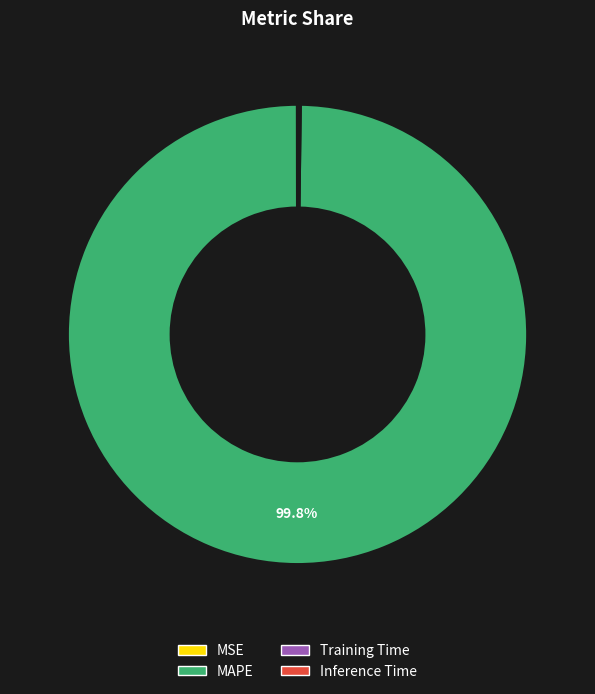

Does any single category account for the majority?

Yes